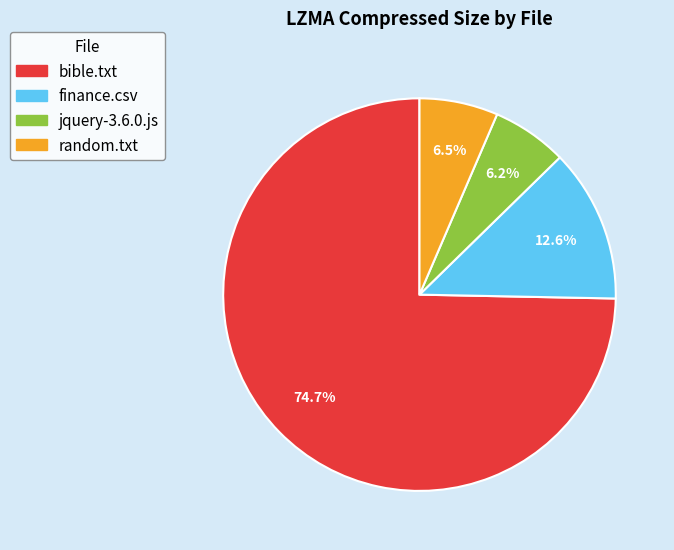

What is the majority slice?

bible.txt